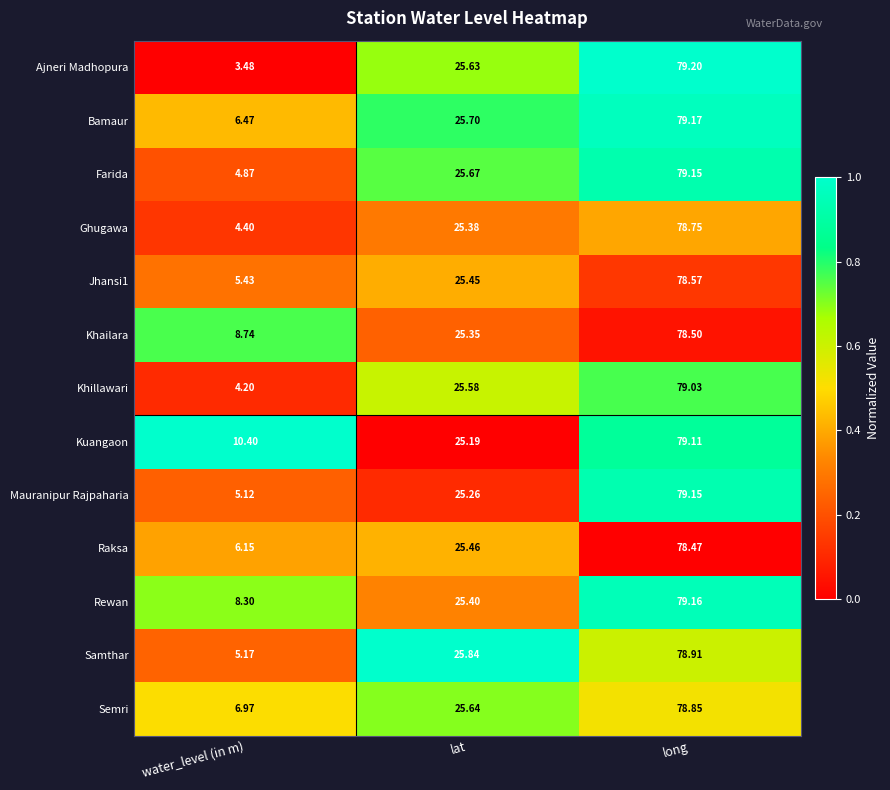

Which category has the highest value in the Jhansi1 series?

long